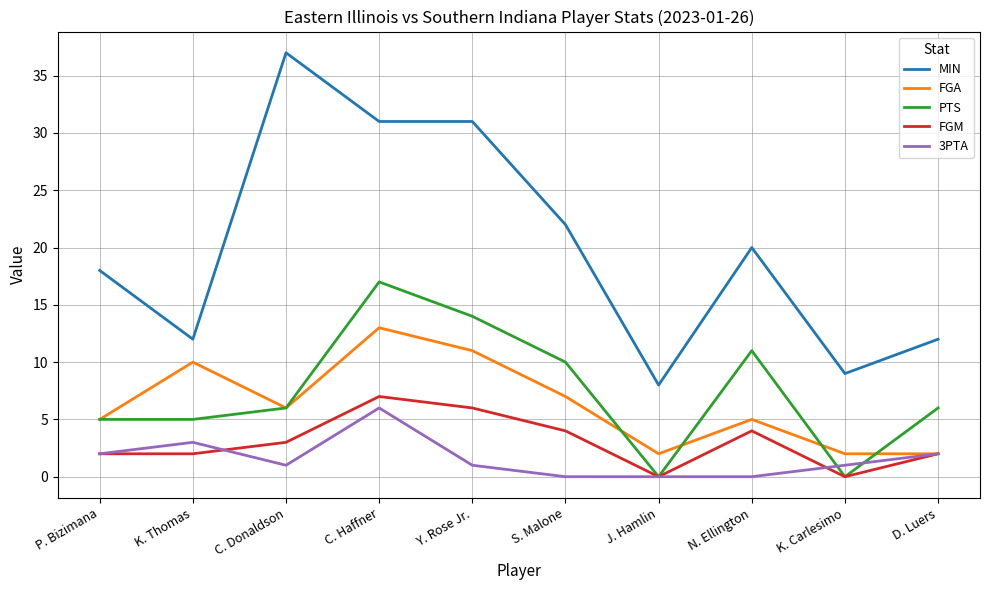

What is the sum of the 3PTA values at J. Hamlin and K. Carlesimo?

1